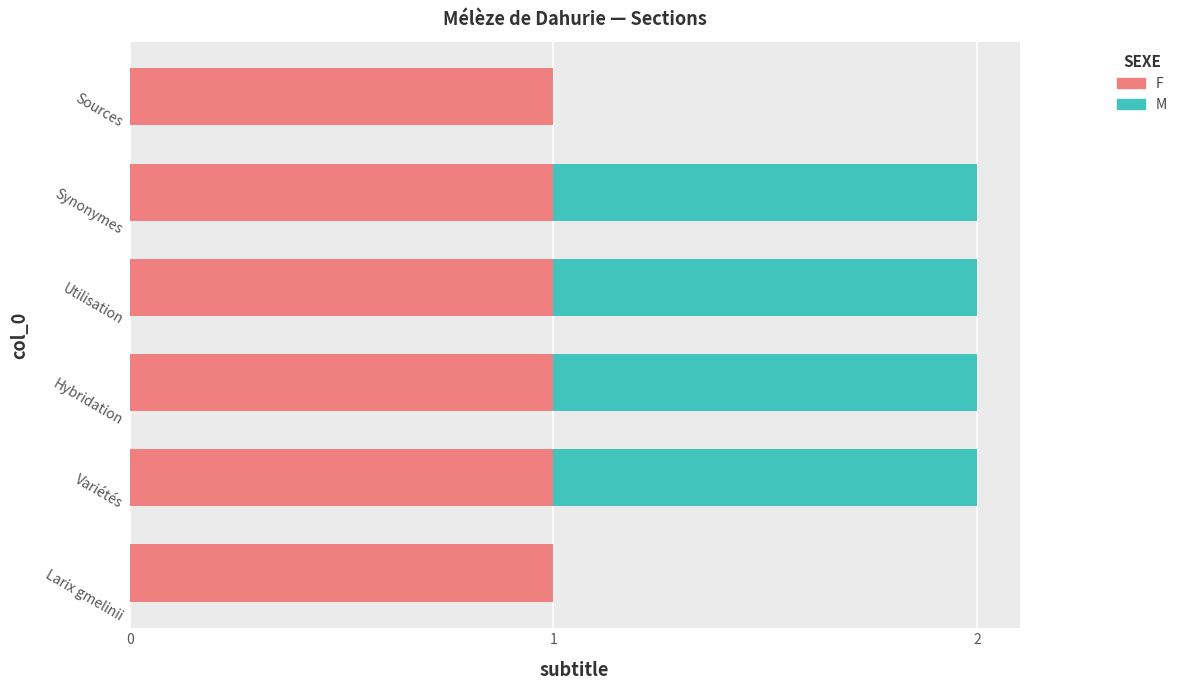

What is the sum of all F values?

6